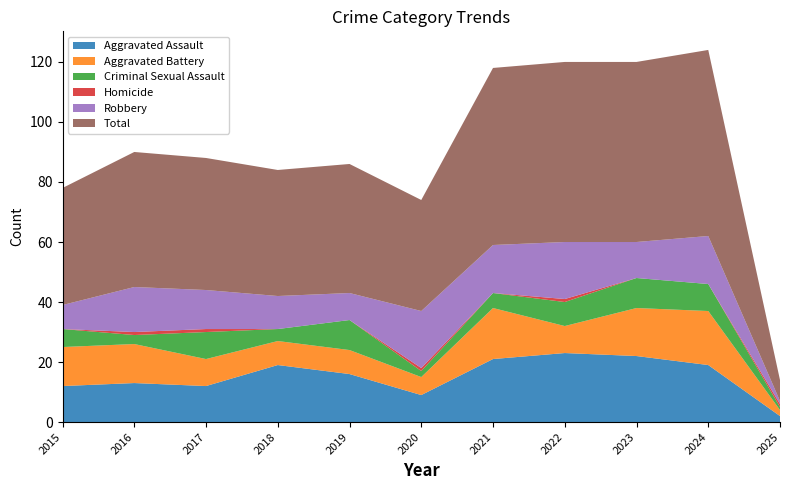

Reading right to left, extract all data points from this chart.

Aggravated Assault: 2025=2	2024=19	2023=22	2022=23	2021=21	2020=9	2019=16	2018=19	2017=12	2016=13	2015=12
Aggravated Battery: 2025=2	2024=18	2023=16	2022=9	2021=17	2020=6	2019=8	2018=8	2017=9	2016=13	2015=13
Criminal Sexual Assault: 2025=1	2024=9	2023=10	2022=8	2021=5	2020=2	2019=10	2018=4	2017=9	2016=3	2015=6
Homicide: 2025=1	2024=0	2023=0	2022=1	2021=0	2020=1	2019=0	2018=0	2017=1	2016=1	2015=0
Robbery: 2025=1	2024=16	2023=12	2022=19	2021=16	2020=19	2019=9	2018=11	2017=13	2016=15	2015=8
Total: 2025=7	2024=62	2023=60	2022=60	2021=59	2020=37	2019=43	2018=42	2017=44	2016=45	2015=39